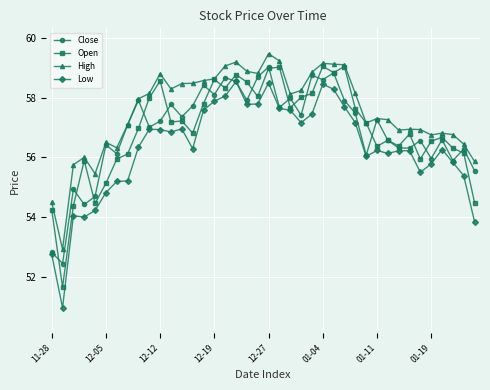

True or false: Open has more than 0 points higher than both neighbors.

True